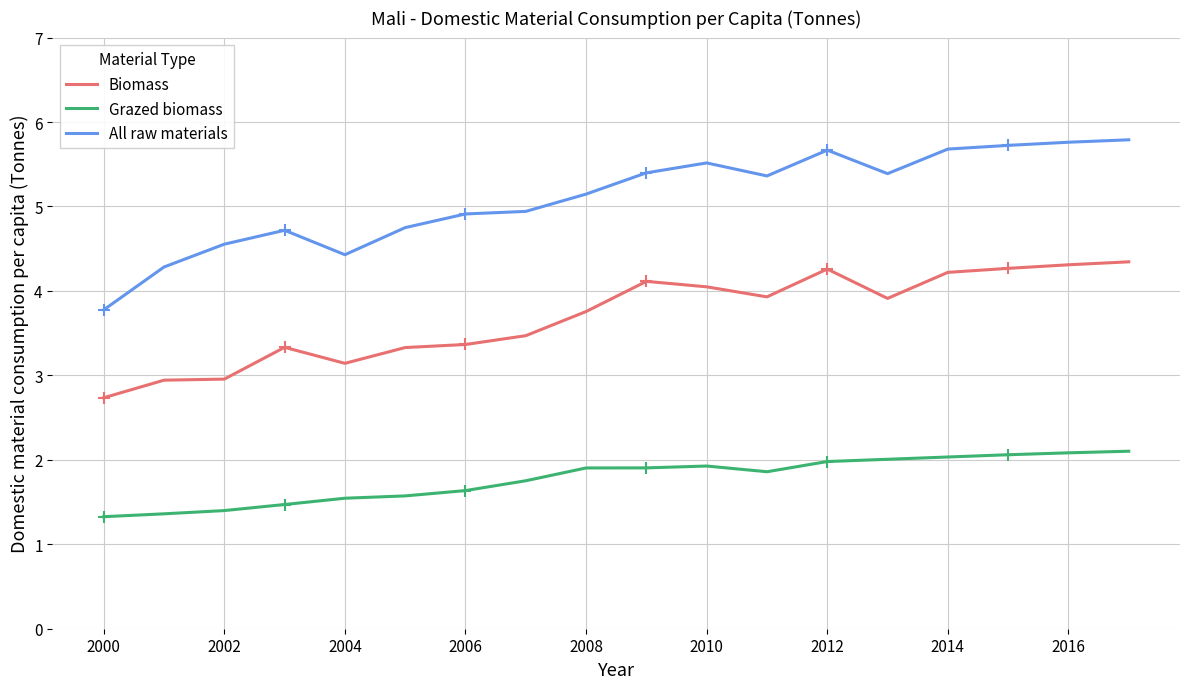

What are all the series names shown in the legend?

Biomass, Grazed biomass, All raw materials